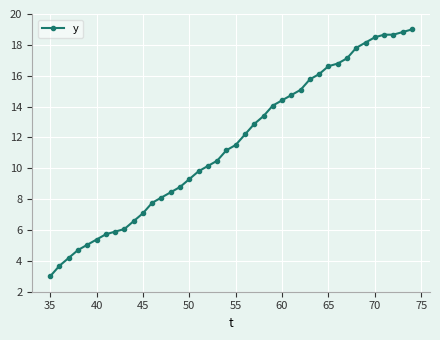

How many lines are shown in the chart?

1